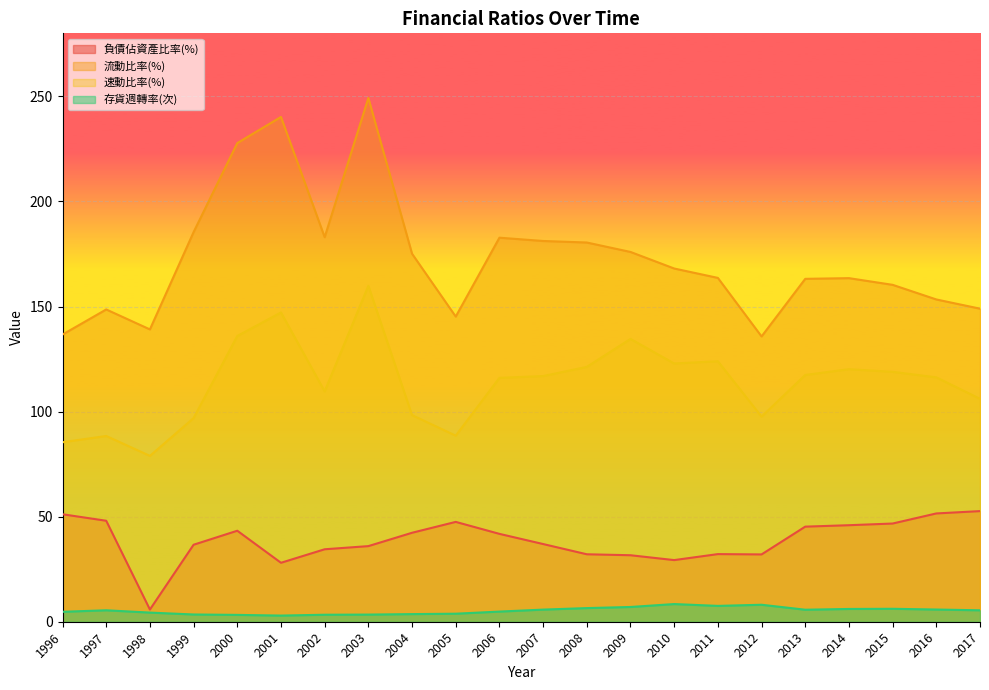

Does the chart display data point markers on the line(s)?

No